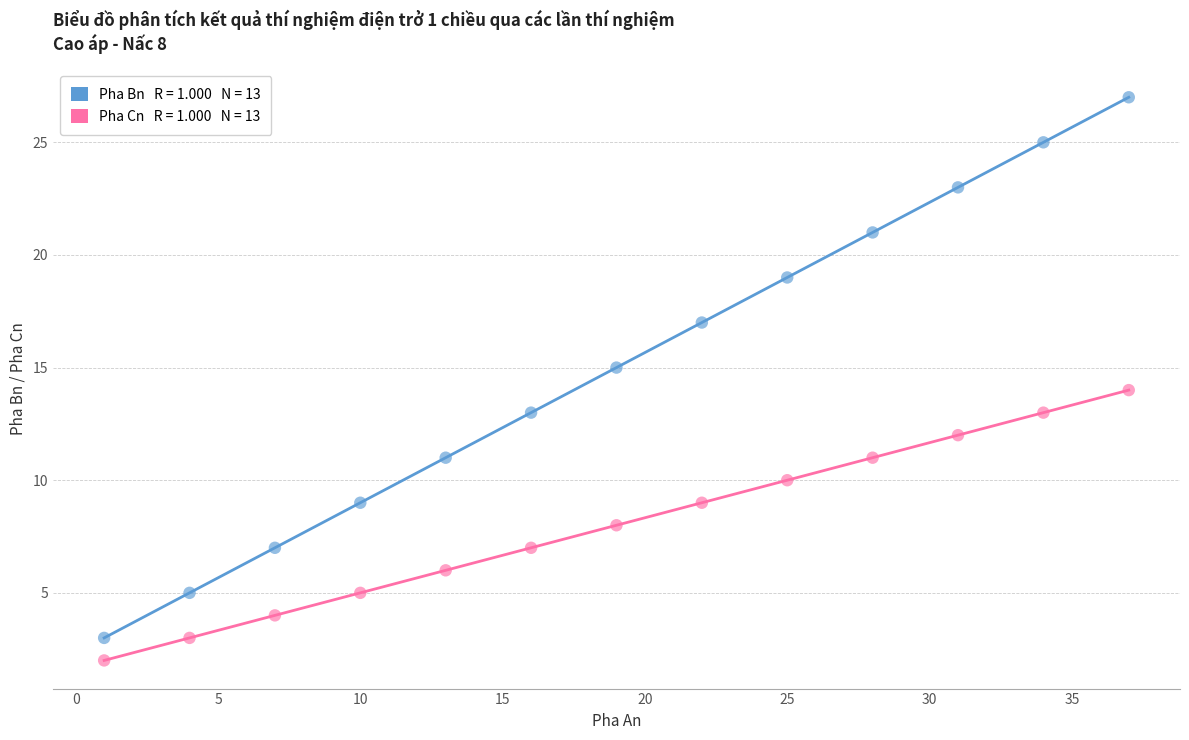

Across all data points, what is the range of X values (max minus min)?

36